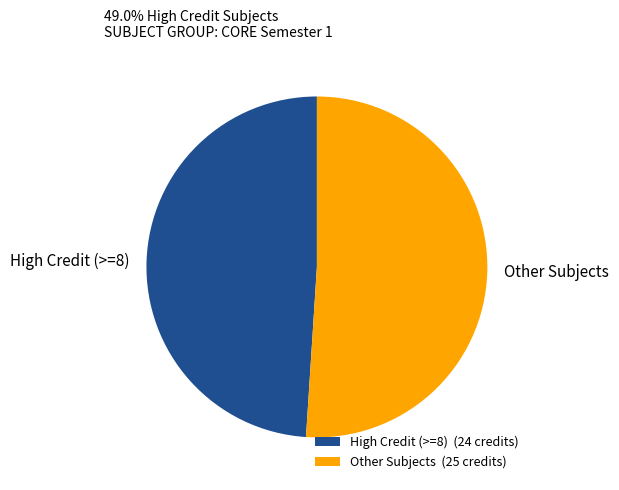

The High Credit (>=8) slice represents 63% of the pie. True or false?

False